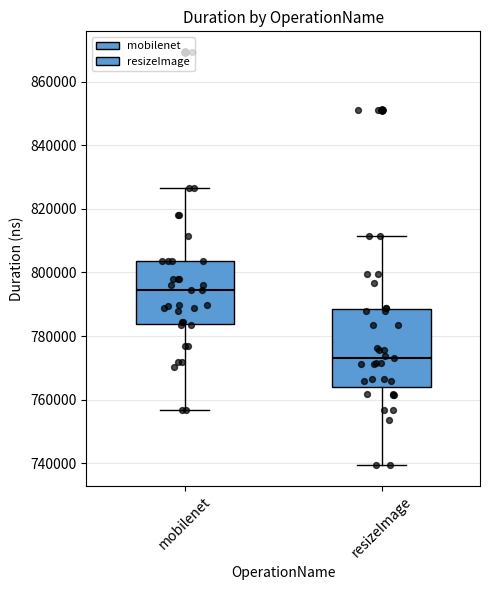

Where does the lower whisker of the box for mobilenet end on the y-axis? The values are not printed on the chart, so give them approximately, as read against the axis.

756000